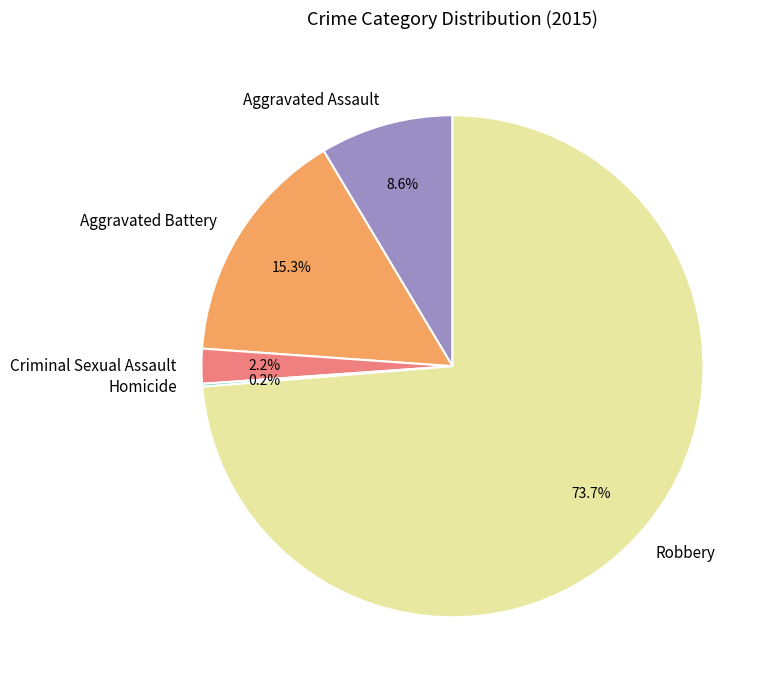

Which category has the biggest portion of the pie?

Robbery